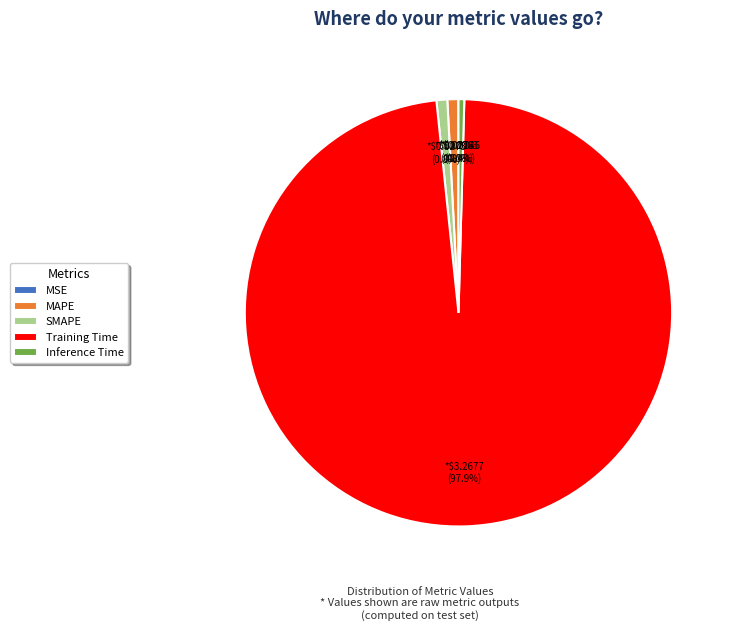

To the nearest percent, what is the average slice percentage?

20%